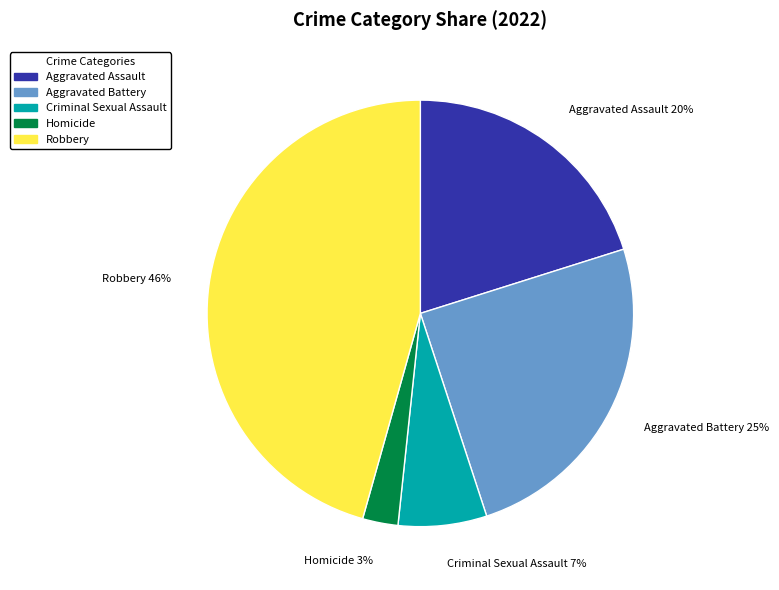

How many segments does this pie chart have?

5